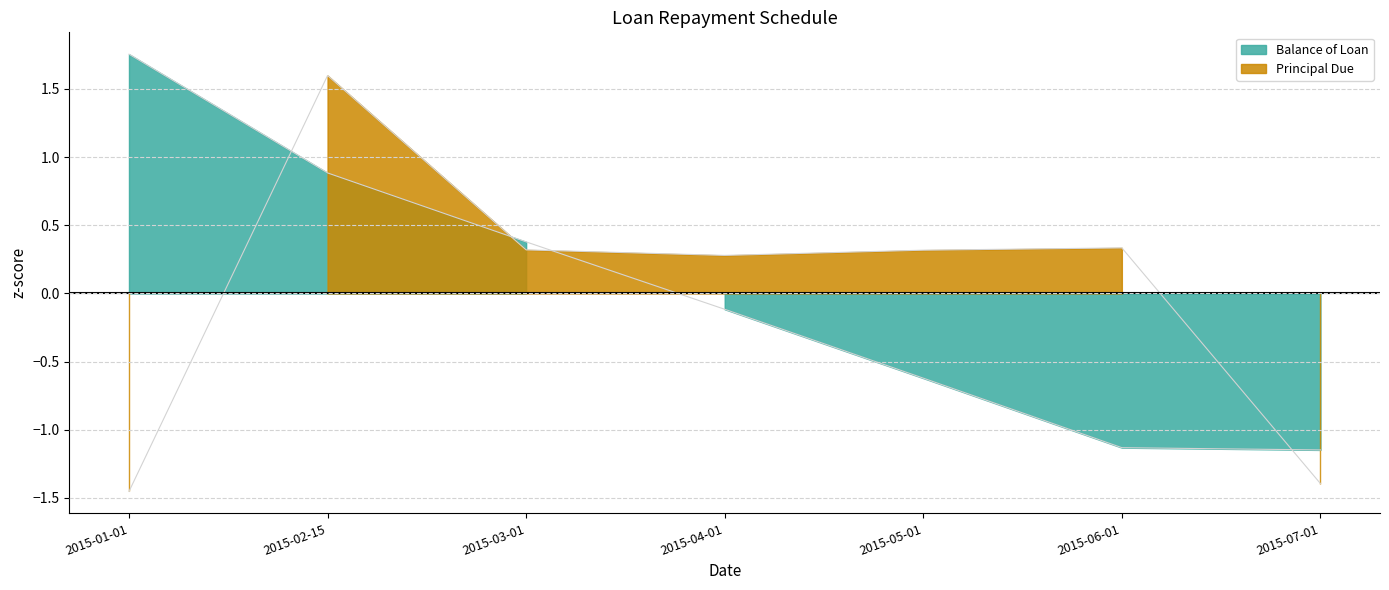

Rank the categories by Principal Due value from lowest to highest.

2015-01-01, 2015-07-01, 2015-04-01, 2015-05-01, 2015-03-01, 2015-06-01, 2015-02-15